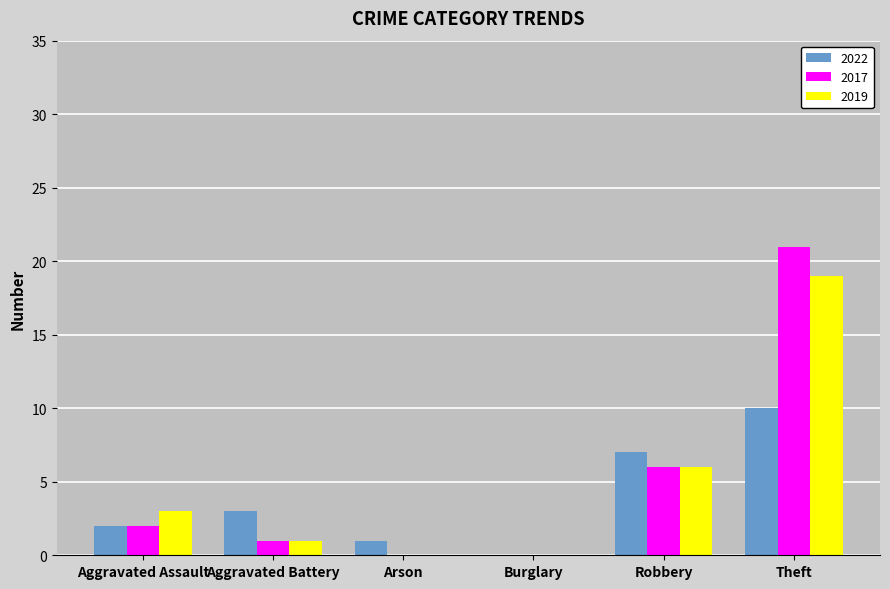

What are all the series names shown in the legend?

2022, 2017, 2019